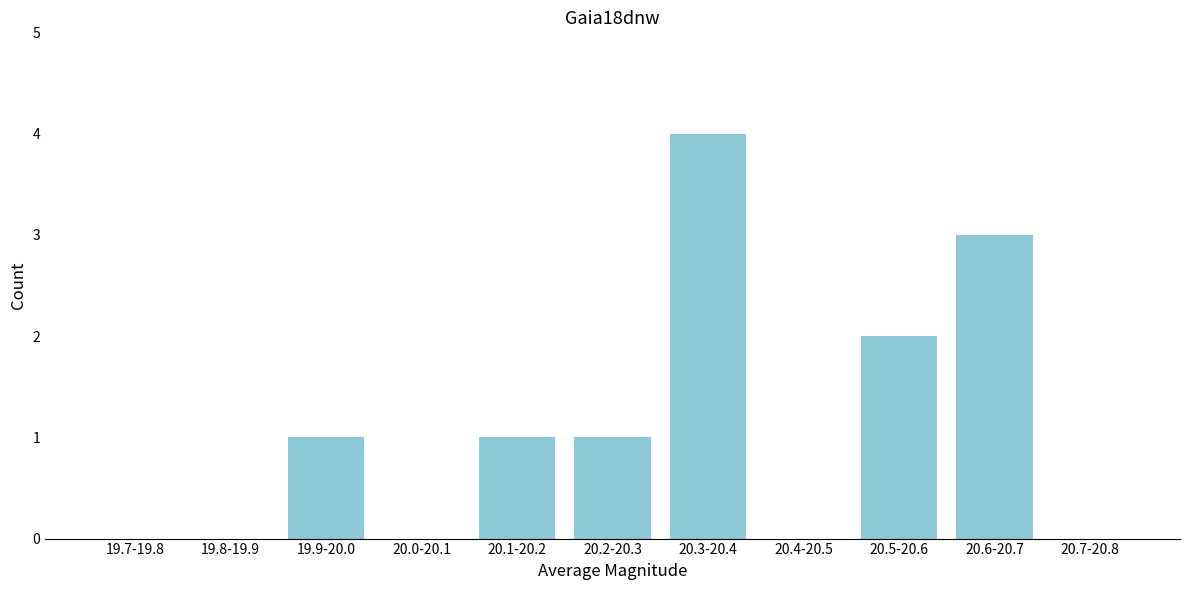

Reading left to right, extract all data points from this chart.

19.7-19.8=0	19.8-19.9=0	19.9-20.0=1	20.0-20.1=0	20.1-20.2=1	20.2-20.3=1	20.3-20.4=4	20.4-20.5=0	20.5-20.6=2	20.6-20.7=3	20.7-20.8=0